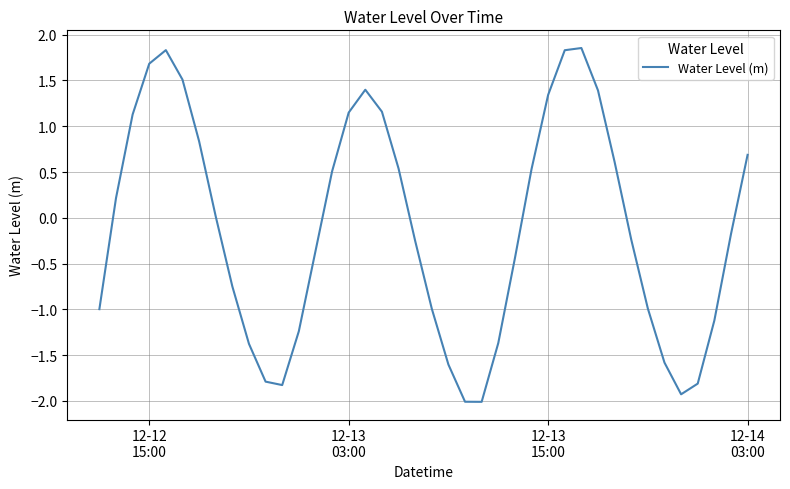

What is the smallest value displayed?

-2.0